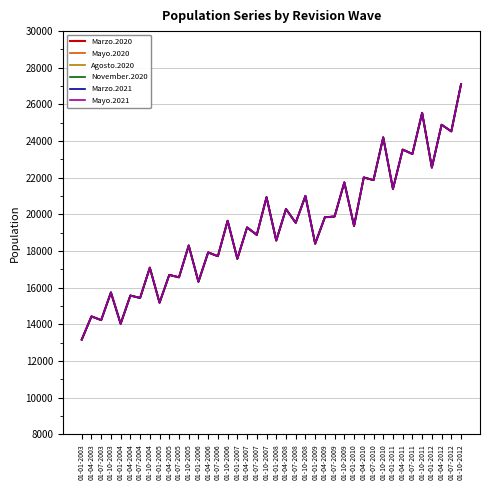

True or false: Agosto.2020 and Marzo.2020 cross at least once.

False